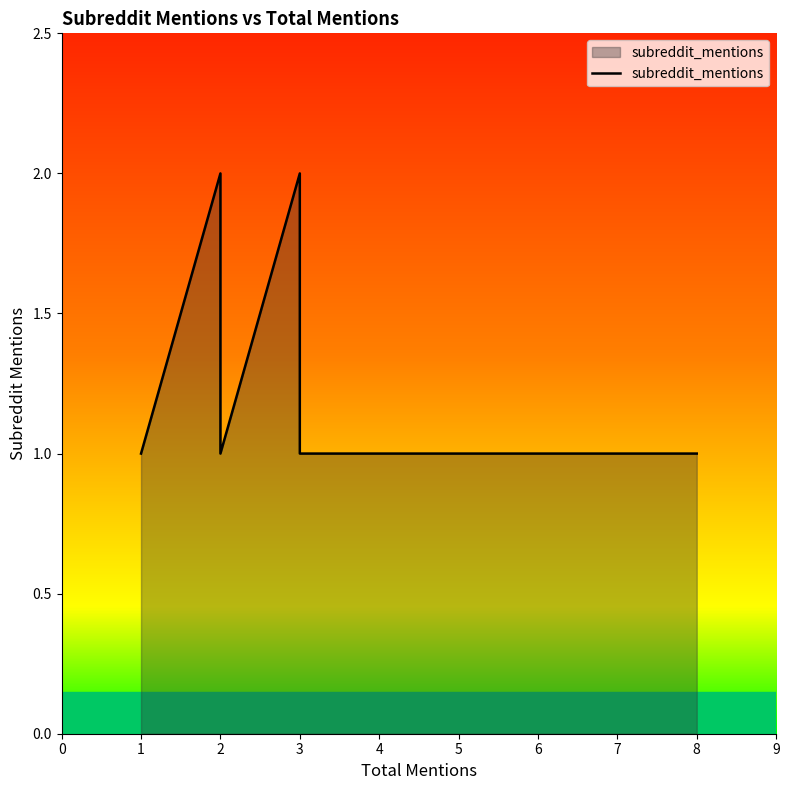

What is the value of the 2nd point from the left?

1